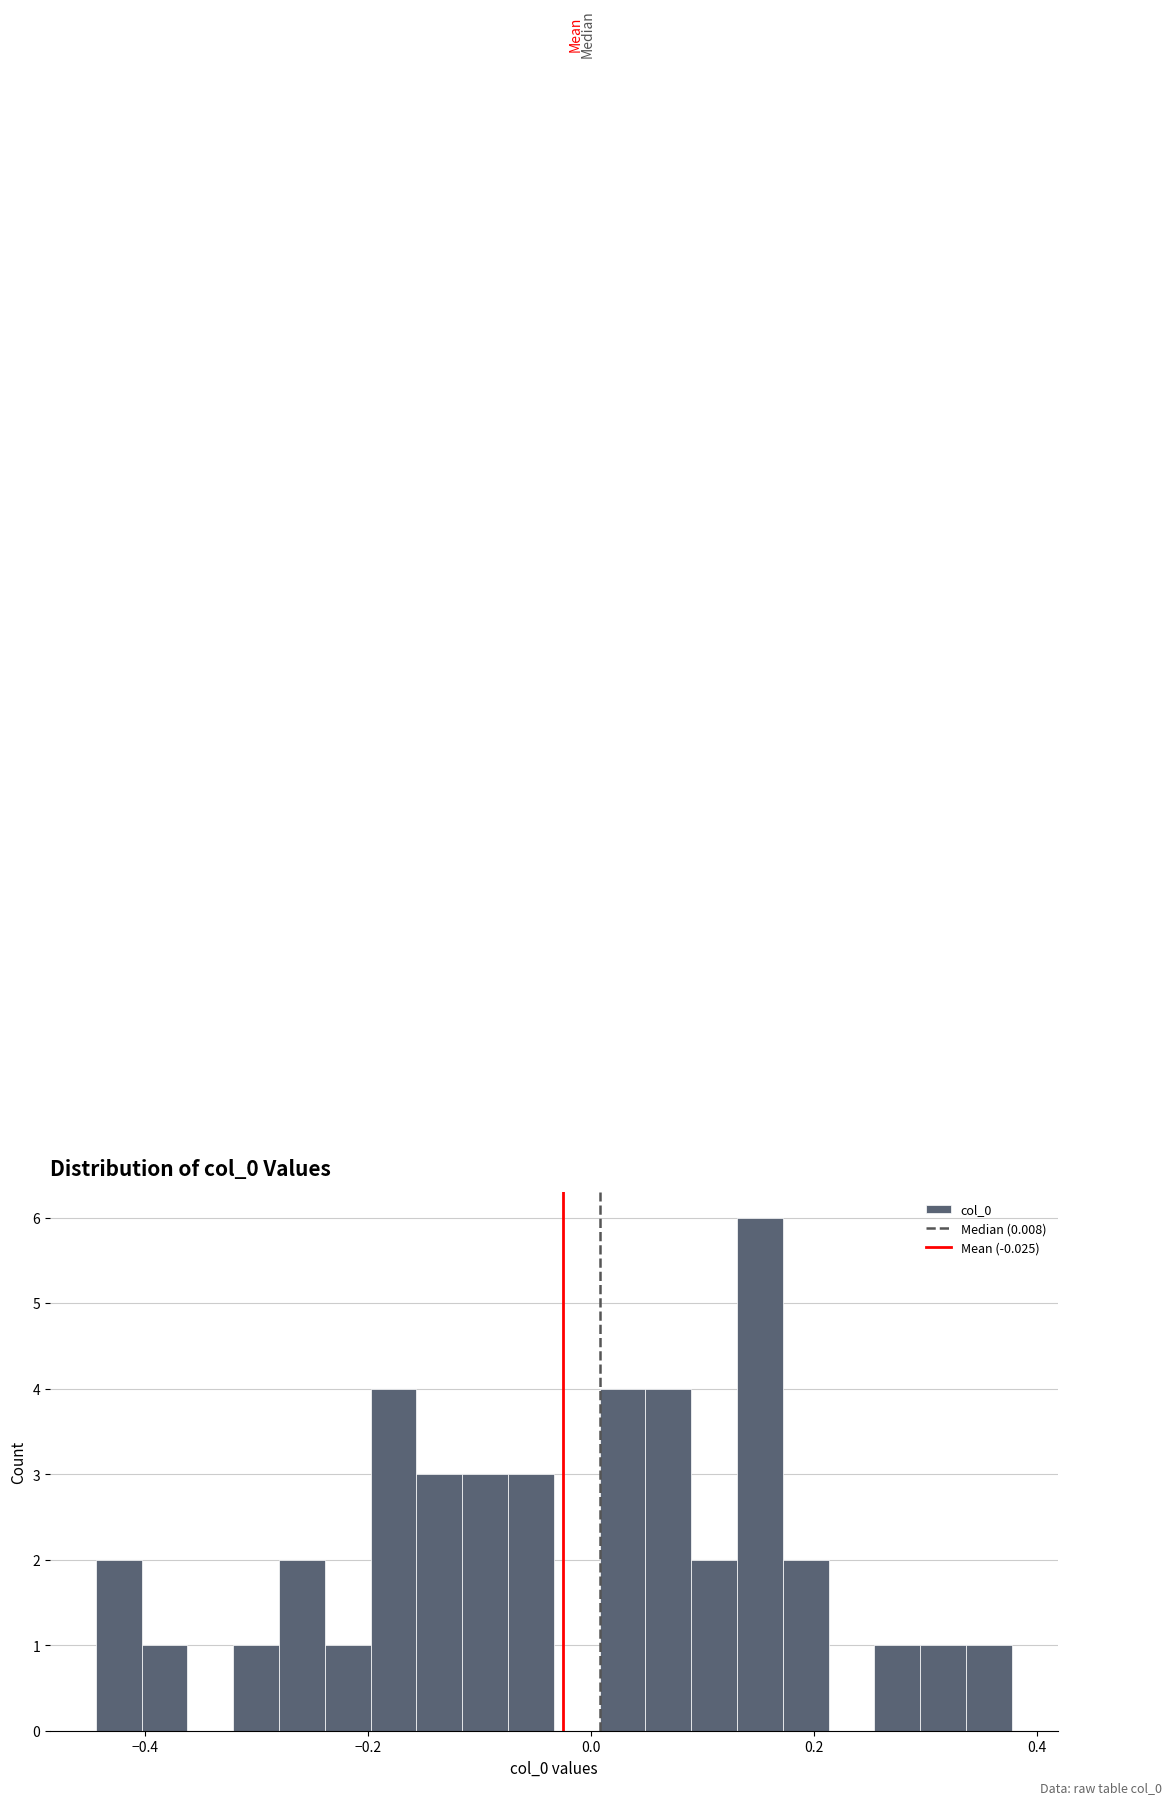

Read against the x-axis, roughly where is the centre of the tallest bar?

0.16